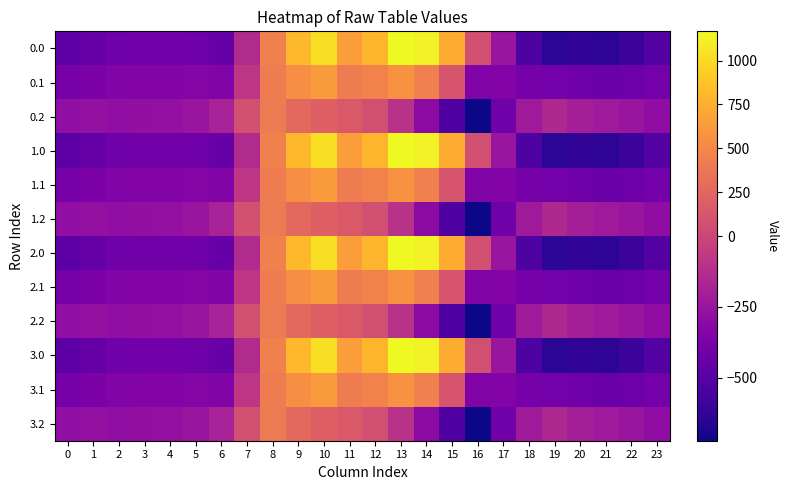

Rank the series at 4 from lowest to highest value.

0.0, 1.0, 2.0, 3.0, 0.1, 1.1, 2.1, 3.1, 0.2, 1.2, 2.2, 3.2